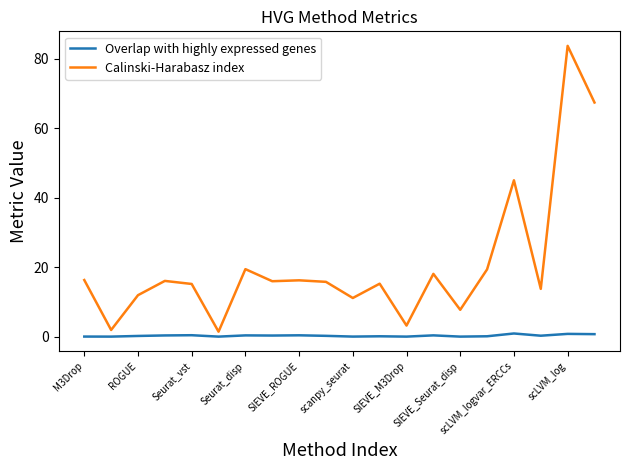

Which series has the largest total across all categories?

Calinski-Harabasz index